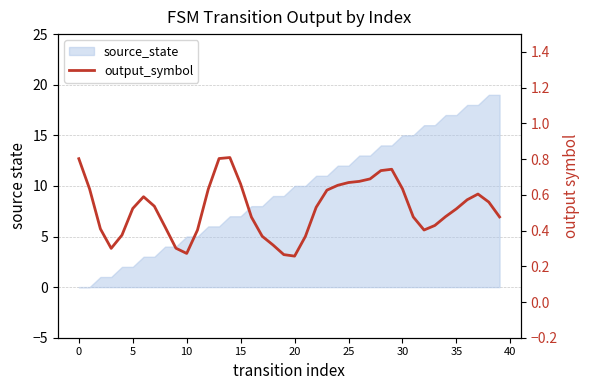

Reading left to right, what are all the values shown in this chart?

0.8	0.6	0.4	0.3	0.4	0.5	0.6	0.5	0.4	0.3	0.3	0.4	0.6	0.8	0.8	0.7	0.5	0.4	0.3	0.3	0.3	0.4	0.5	0.6	0.7	0.7	0.7	0.7	0.7	0.7	0.6	0.5	0.4	0.4	0.5	0.5	0.6	0.6	0.6	0.5